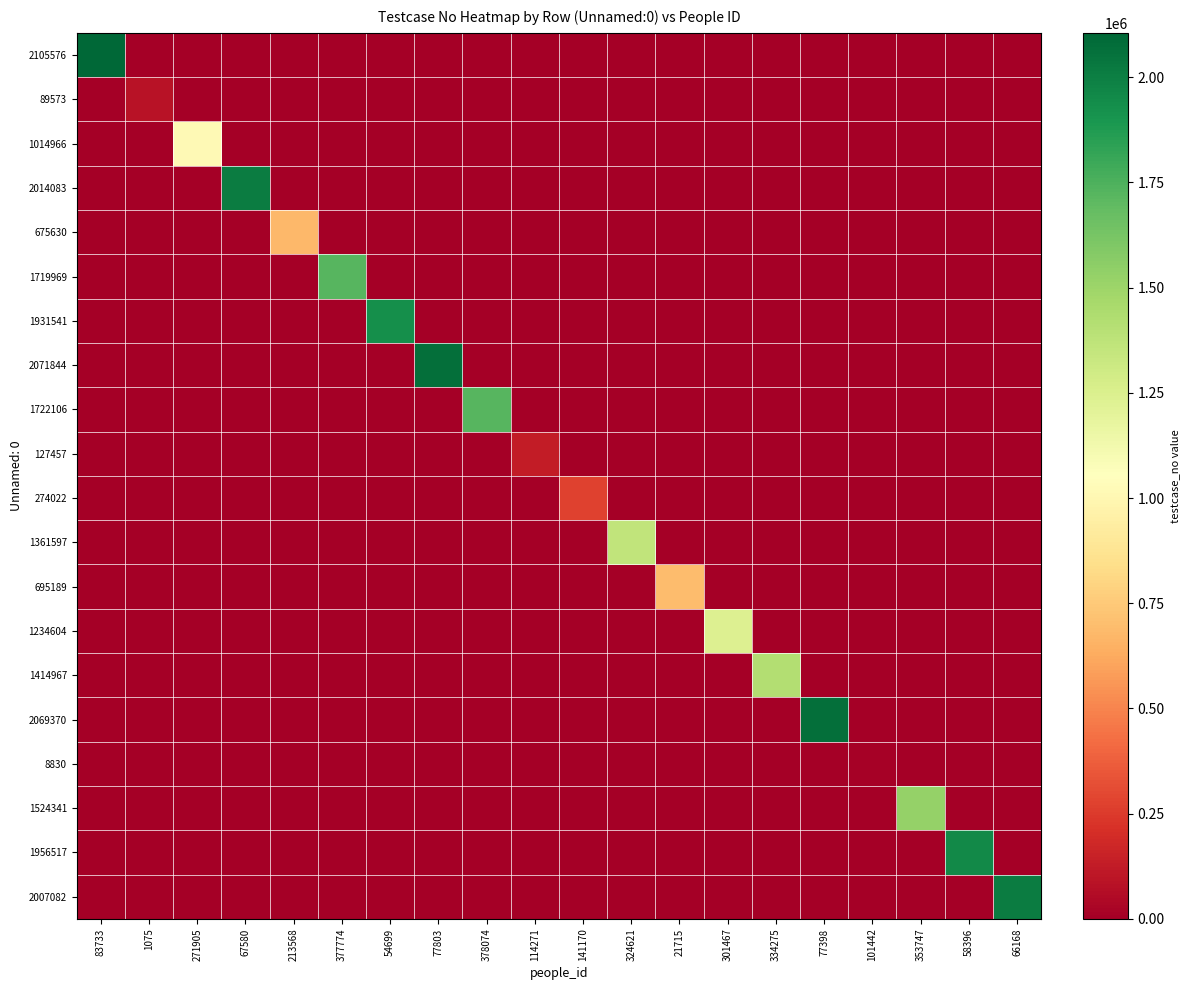

What is the difference between the highest and lowest values at 54699?

1931542